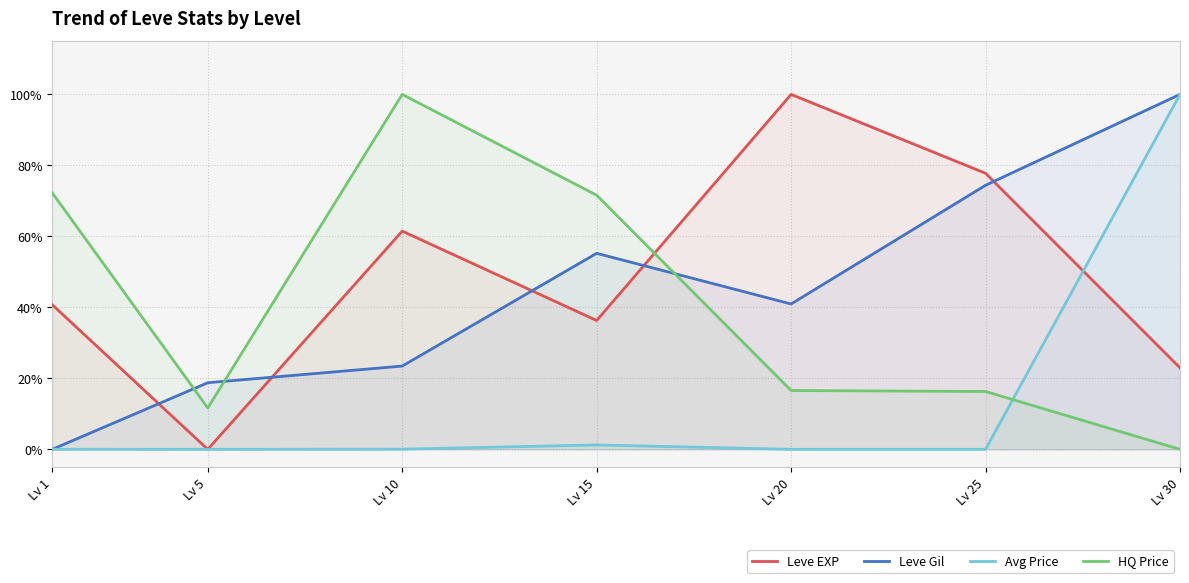

Rank the series by their maximum value, from highest to lowest.

Leve EXP, Leve Gil, Avg Price, HQ Price